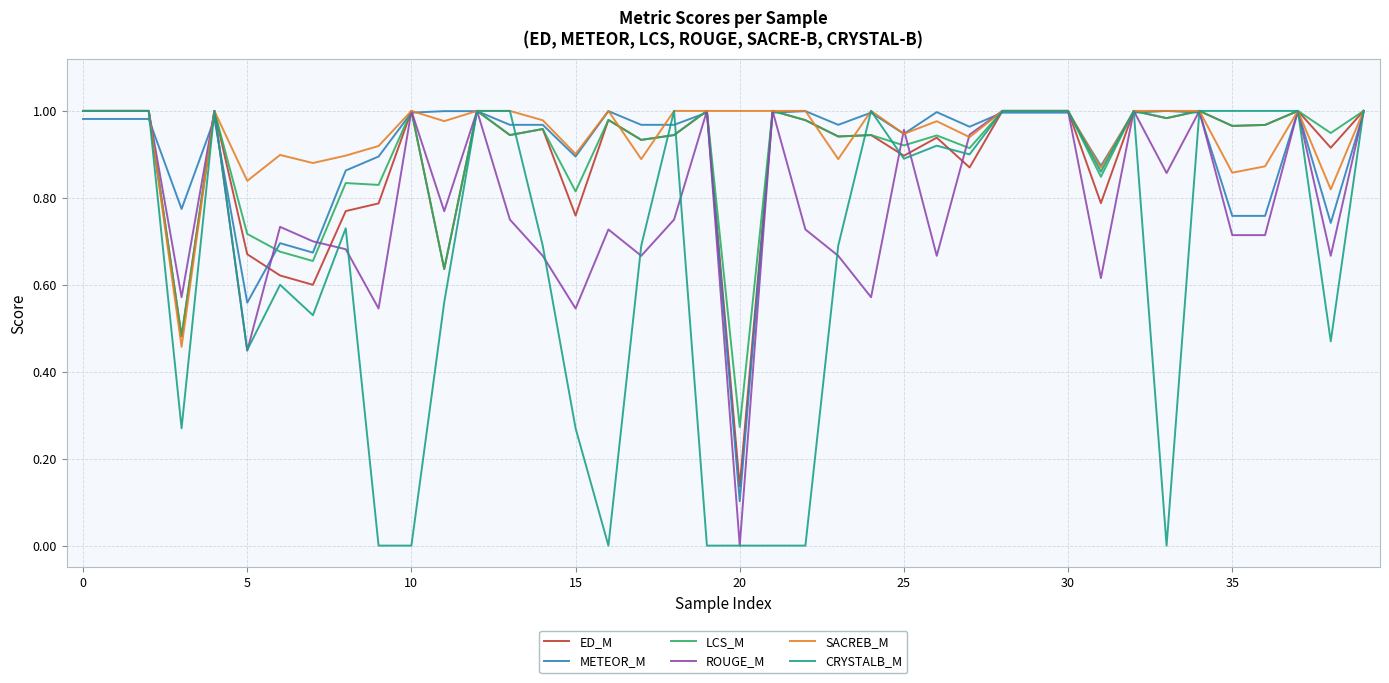

Is this an area chart (filled region under the line)?

No